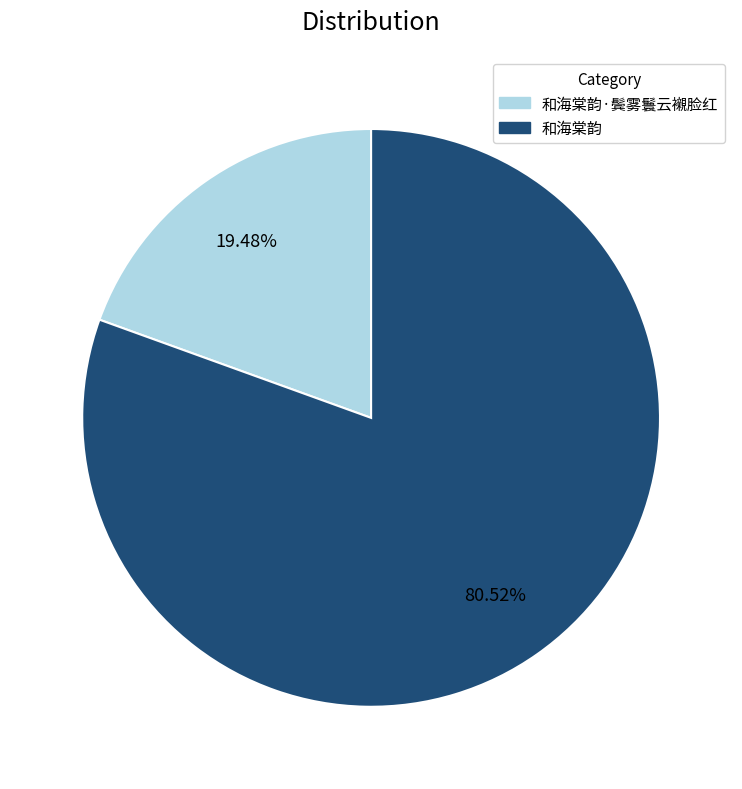

To the nearest percent, what is the difference between the largest and smallest slice percentages?

61%